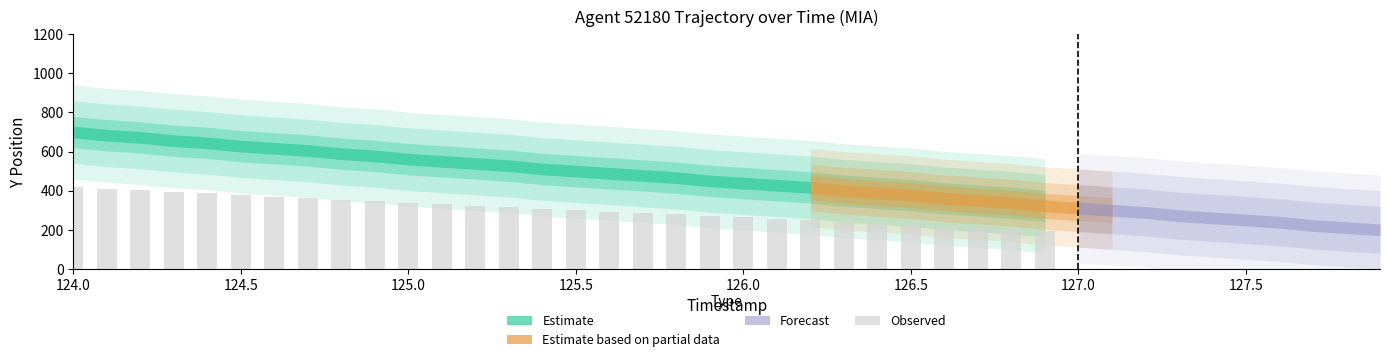

What is the maximum value shown in the chart?

420.0